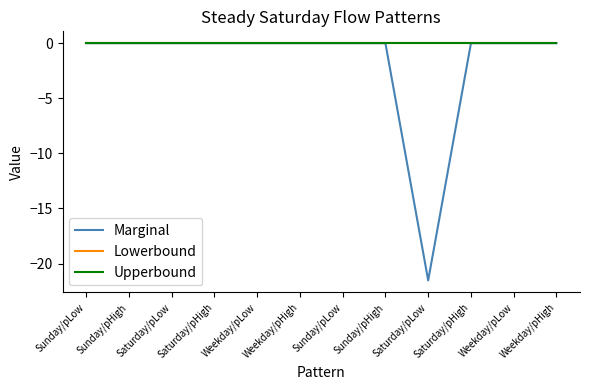

Does the chart display data point markers on the line(s)?

No